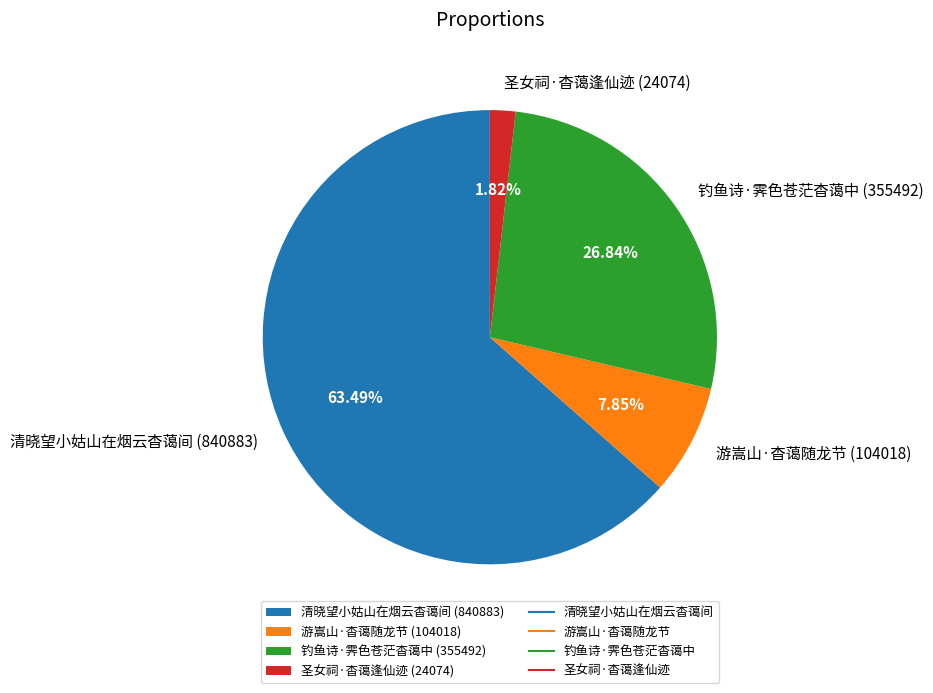

To the nearest percent, what portion does 游嵩山·杳蔼随龙节 represent?

8%